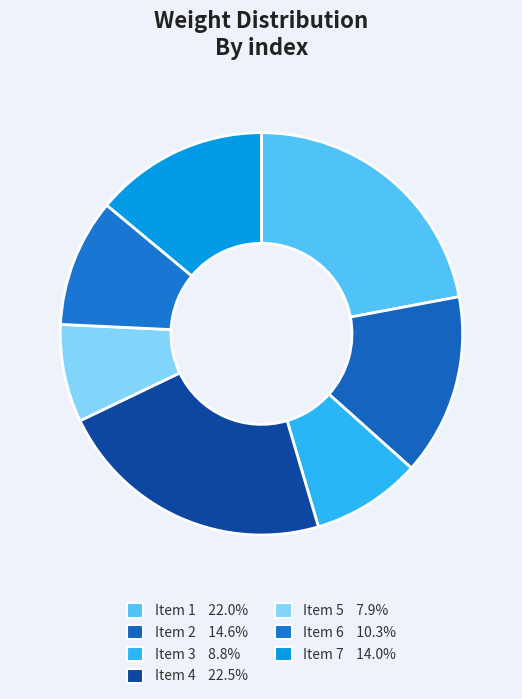

How many segments does this pie chart have?

7